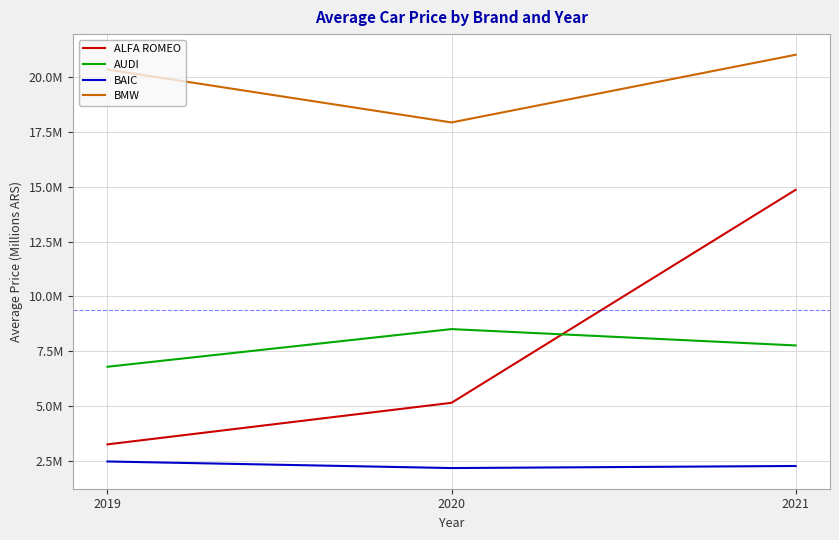

What is the value of the ALFA ROMEO point at the 3rd from the left?

14.9